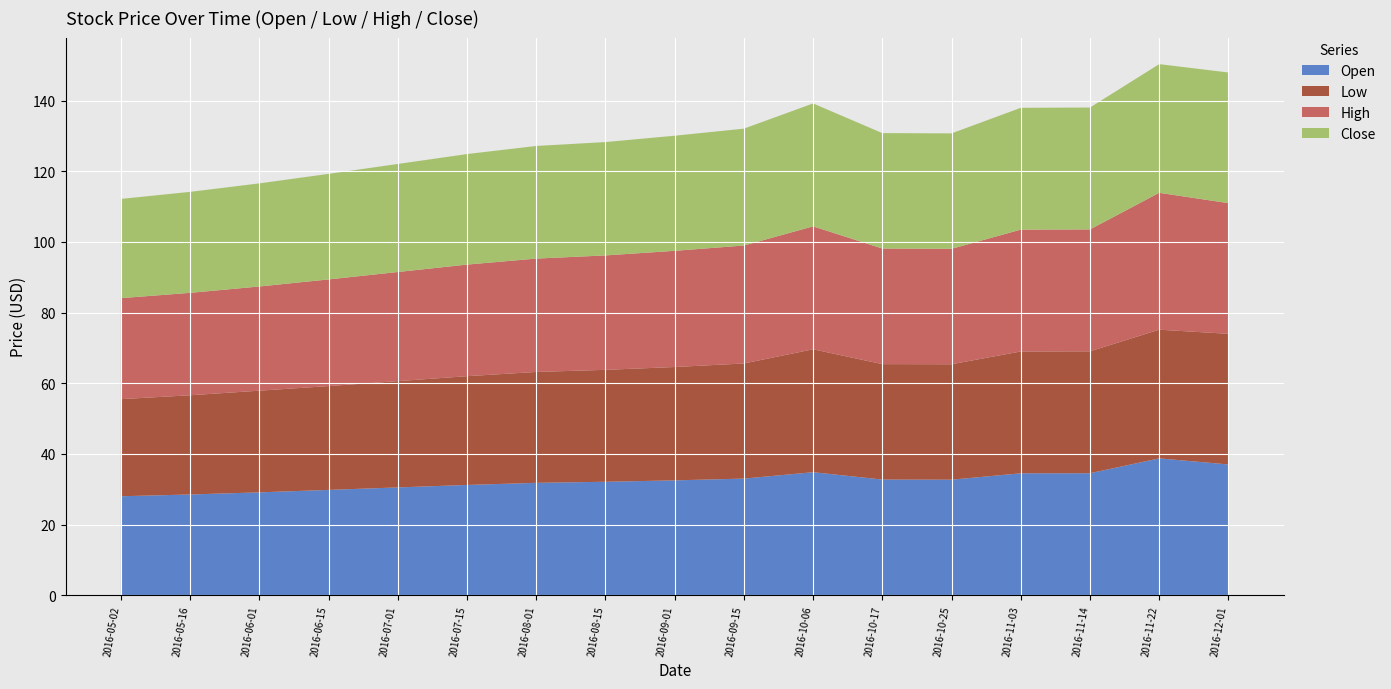

Reading left to right, what are all the values shown in this chart?

Open: 28.0	28.5	29.1	29.8	30.5	31.2	31.8	32.1	32.5	33.0	34.8	32.7	32.7	34.5	34.5	38.7	37.0
Low: 27.5	28.1	28.8	29.4	30.1	30.8	31.4	31.7	32.1	32.6	34.8	32.7	32.7	34.5	34.5	36.4	37.0
High: 28.6	29.0	29.5	30.2	30.9	31.6	32.1	32.4	32.9	33.4	34.8	32.7	32.7	34.5	34.5	38.8	37.0
Close: 28.1	28.6	29.2	29.9	30.6	31.3	31.9	32.1	32.6	33.1	34.8	32.7	32.7	34.5	34.5	36.4	37.0